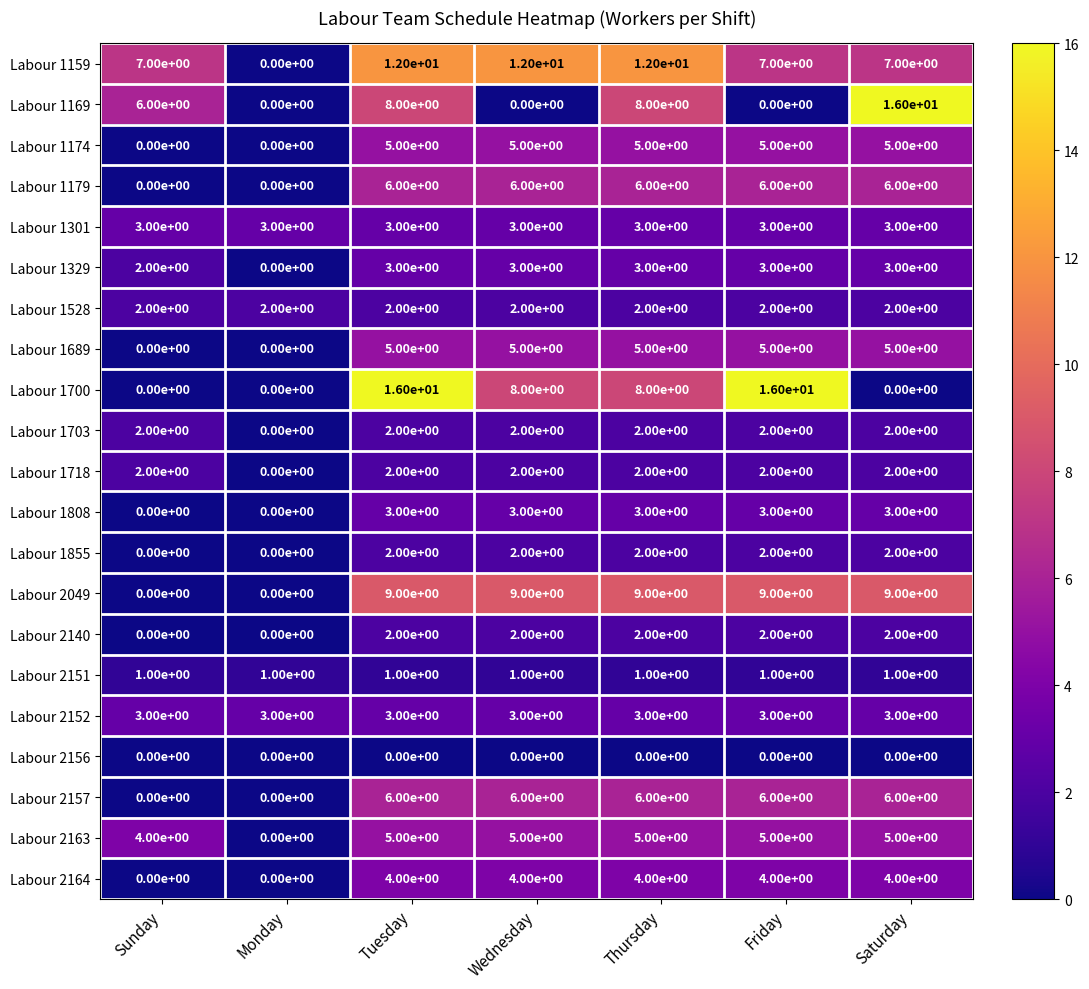

What value does the Labour 1179 series have at Thursday?

6